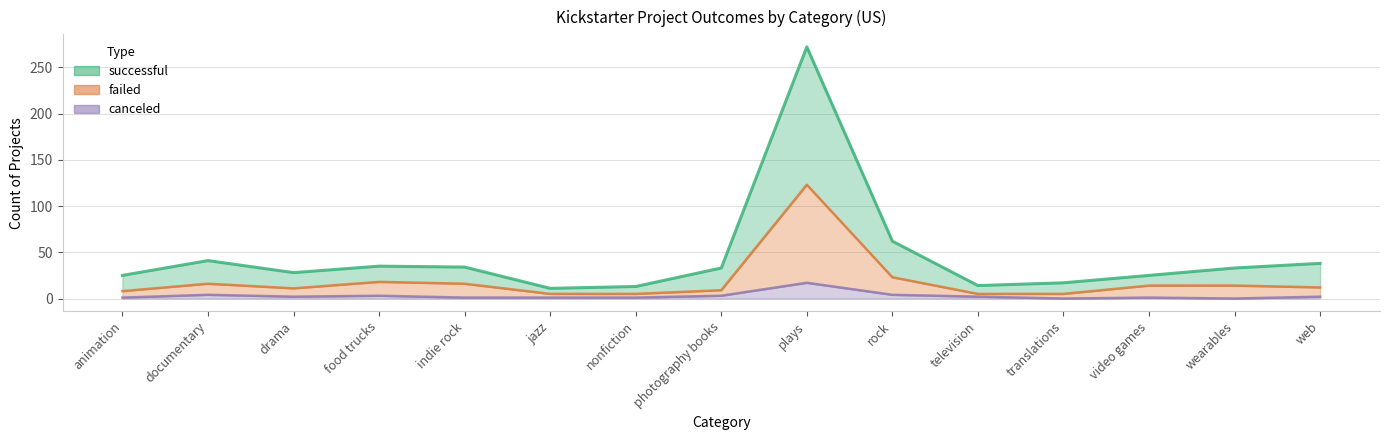

List the labels in order of failed value, smallest first.

jazz, nonfiction, television, translations, animation, photography books, drama, web, video games, wearables, documentary, indie rock, food trucks, rock, plays